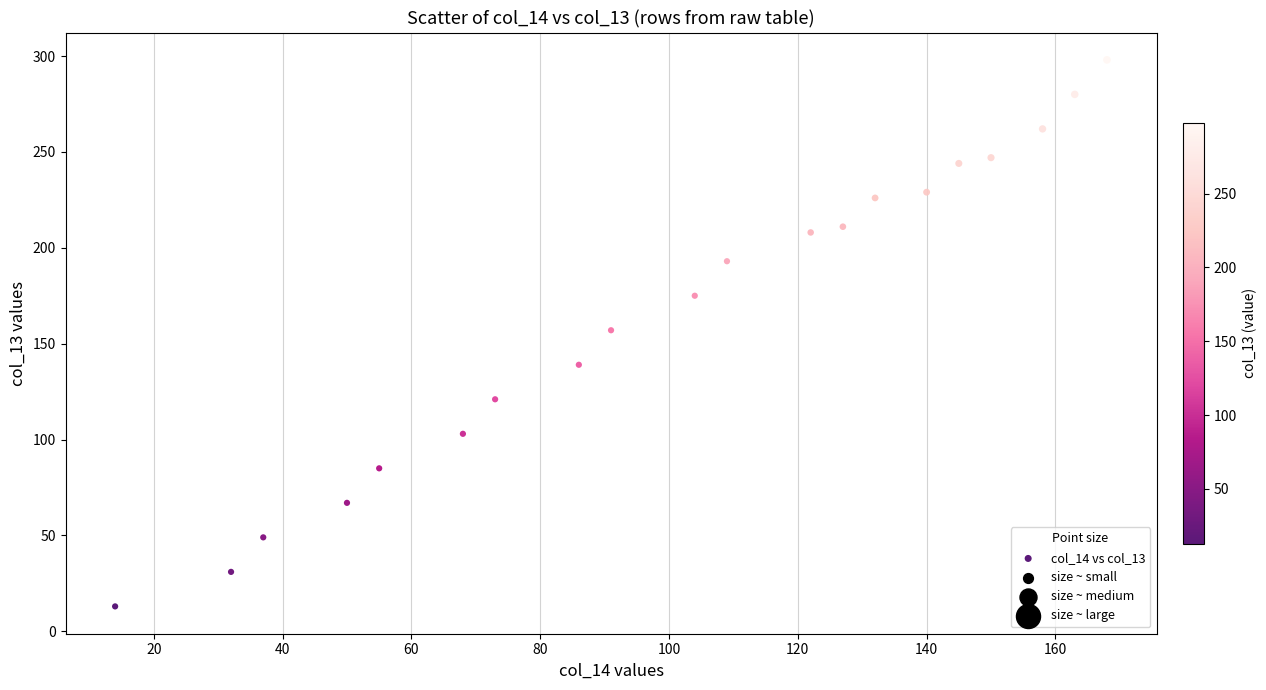

What is the range of X values (max minus min)?

154